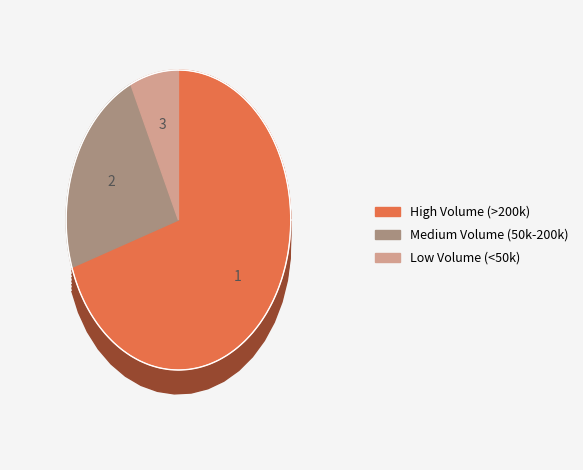

Is it true that 2023-09-20 is 11% of the pie?

False